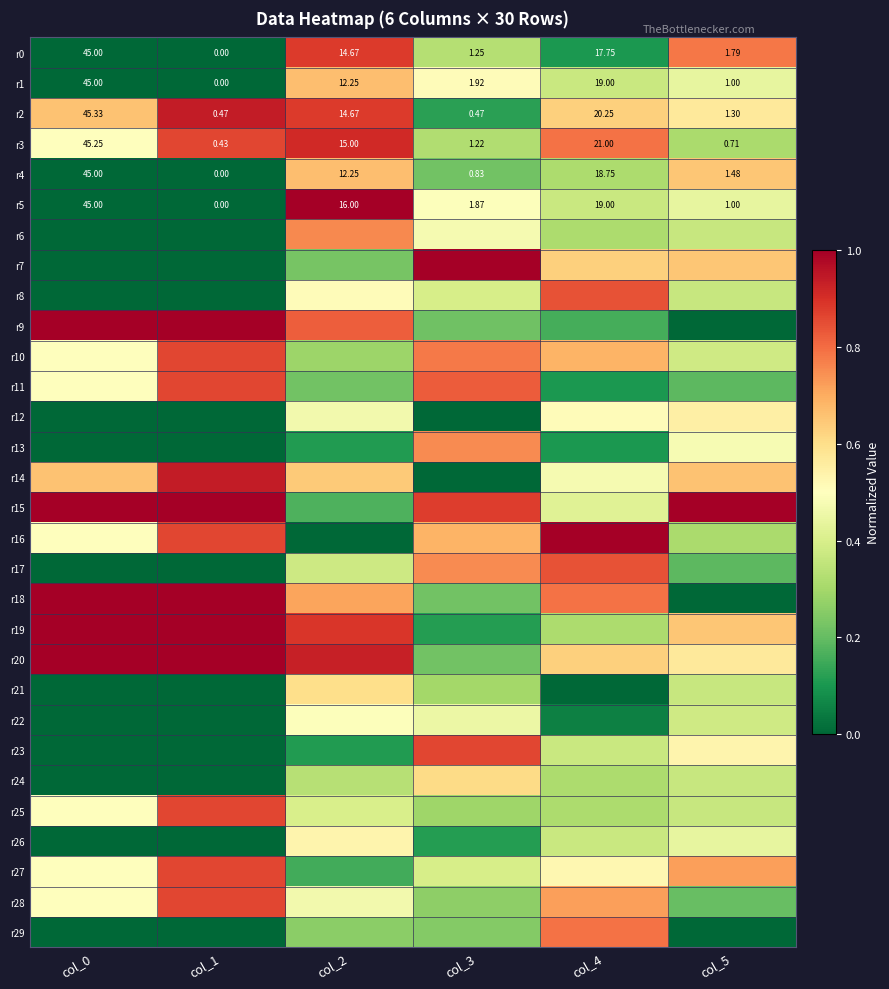

True or false: r20 has a value of 0.1 at col_5.

False